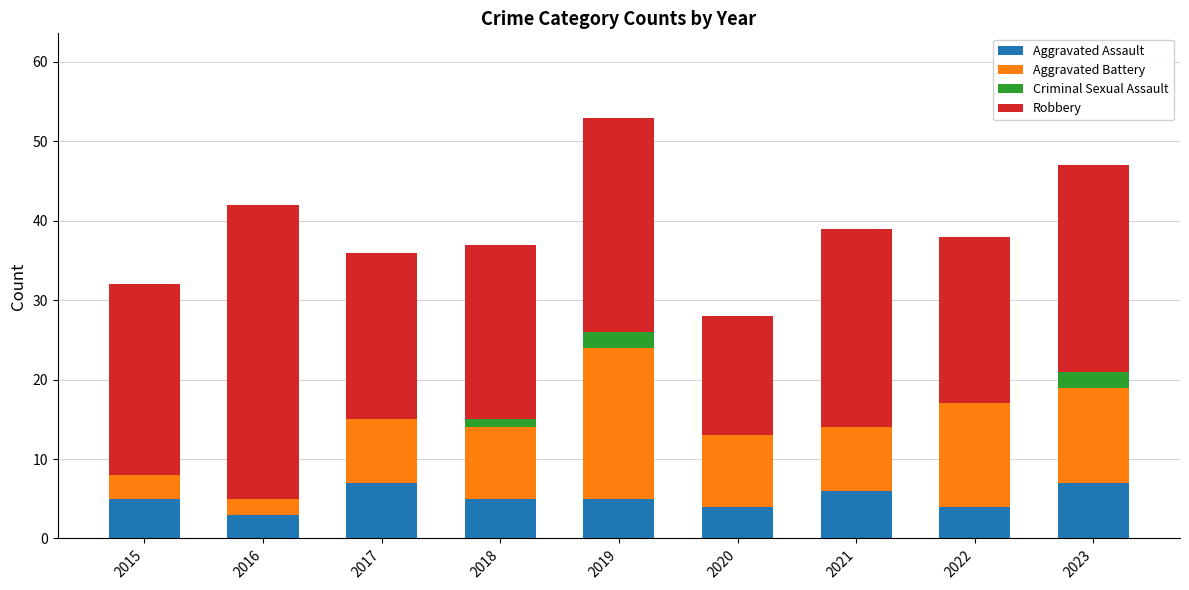

How many categories are shown in the chart?

9